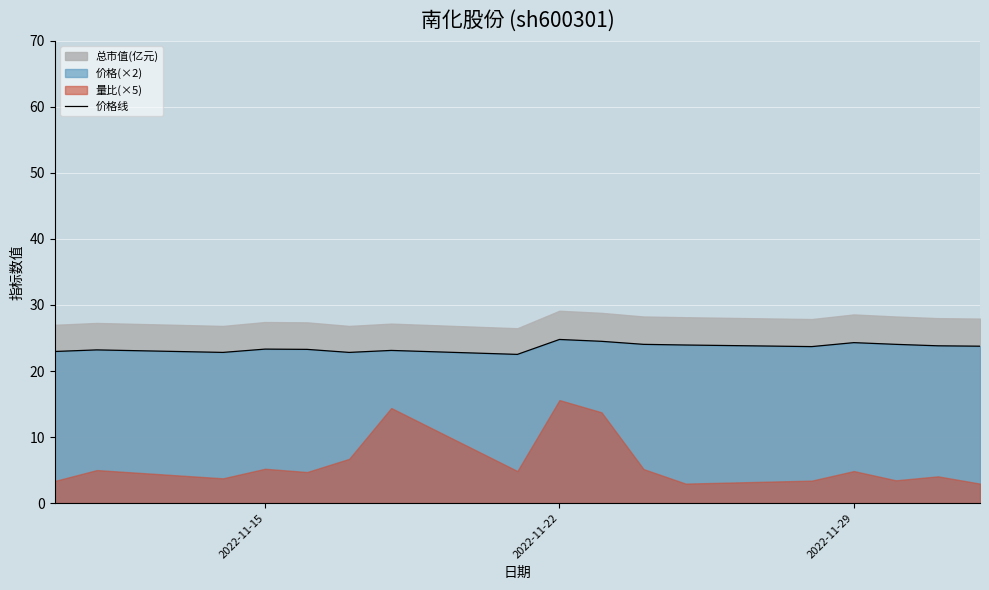

What is the lowest value of the 价格线 series?

22.5